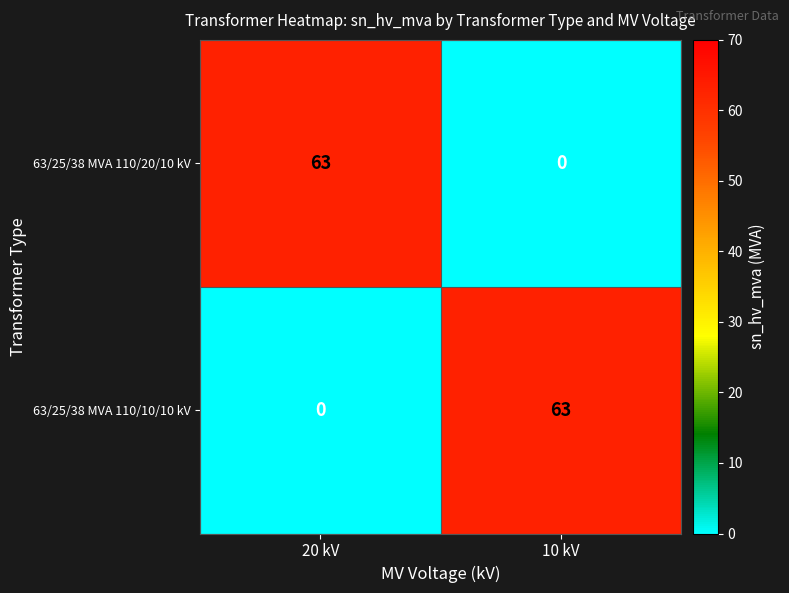

The 63/25/38 MVA 110/10/10 kV series shows 0 at 20 kV. True or false?

True